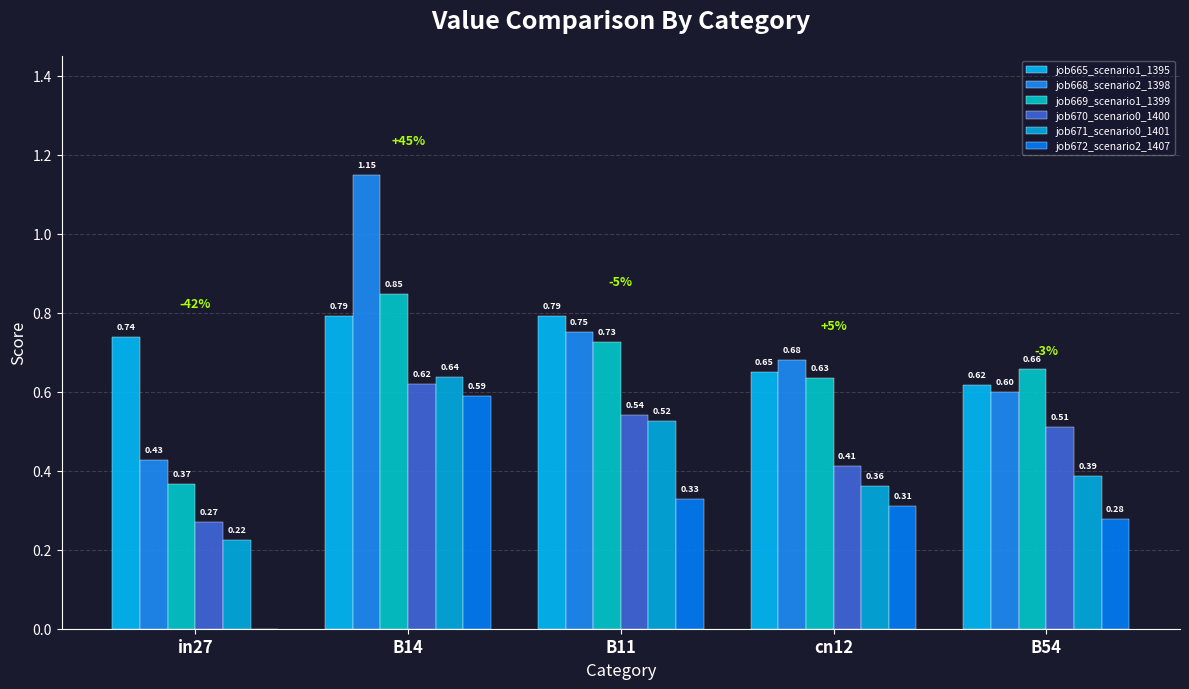

Is the value of job670_scenario0_1400 at B54 greater than the value of job665_scenario1_1395 at B54?

No